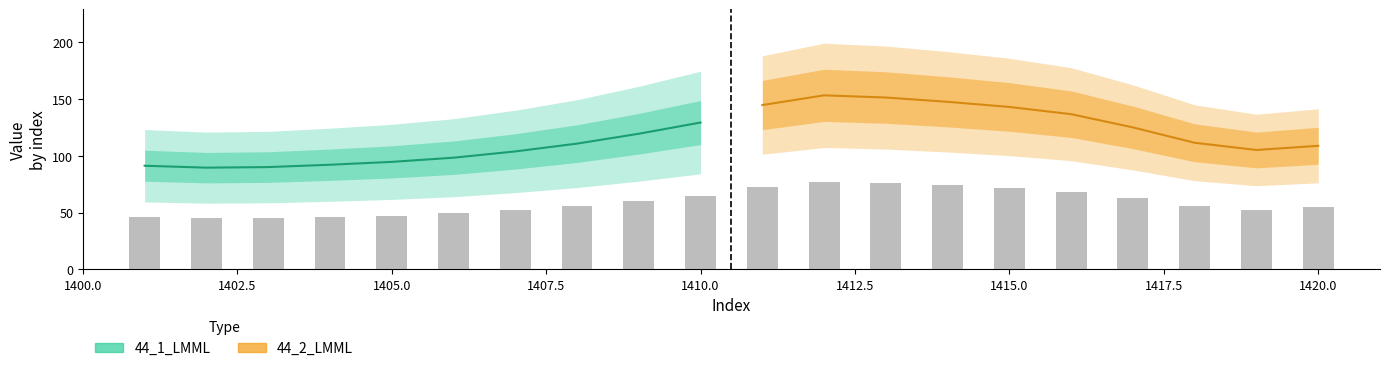

Reading right to left, extract all data points from this chart.

44_1_LMML: 129.4	119.5	110.8	103.9	98.4	94.7	92.1	90.1	89.6	91.3
44_2_LMML: 108.8	105.2	111.5	125.1	136.8	143.1	147.7	151.4	153.4	144.8